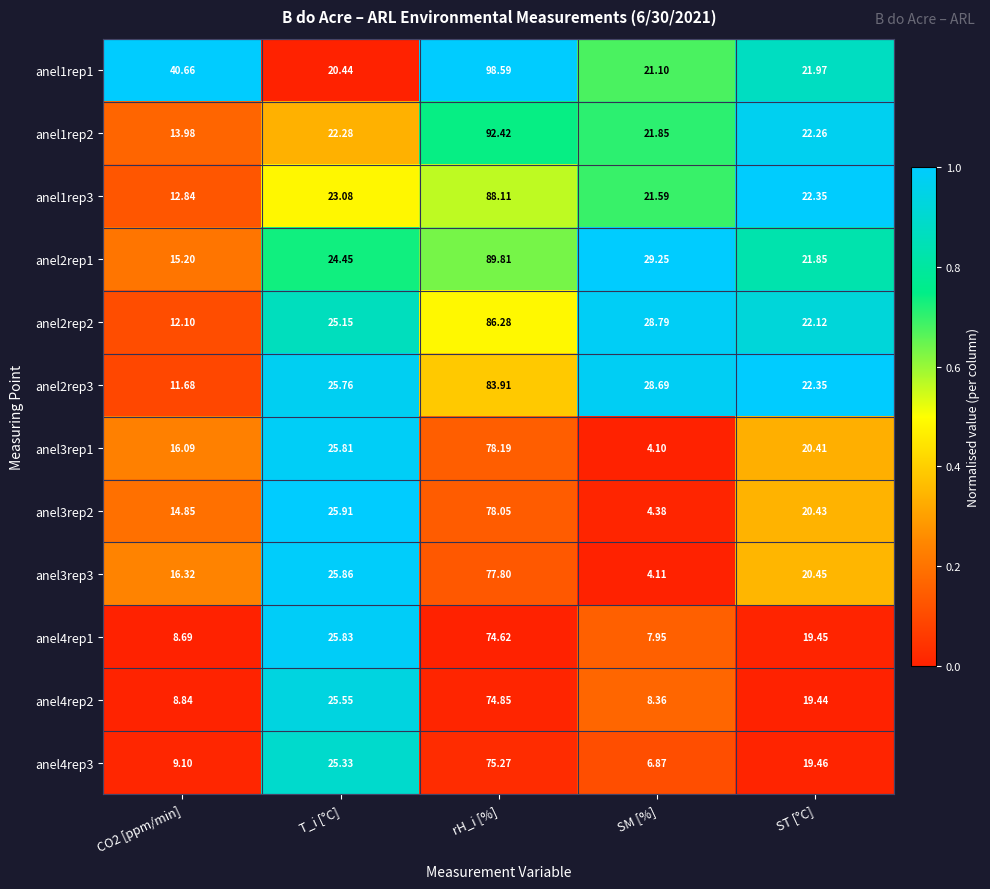

Is the value of anel3rep3 at T_i [°C] greater than the value of anel1rep3 at rH_i [%]?

No